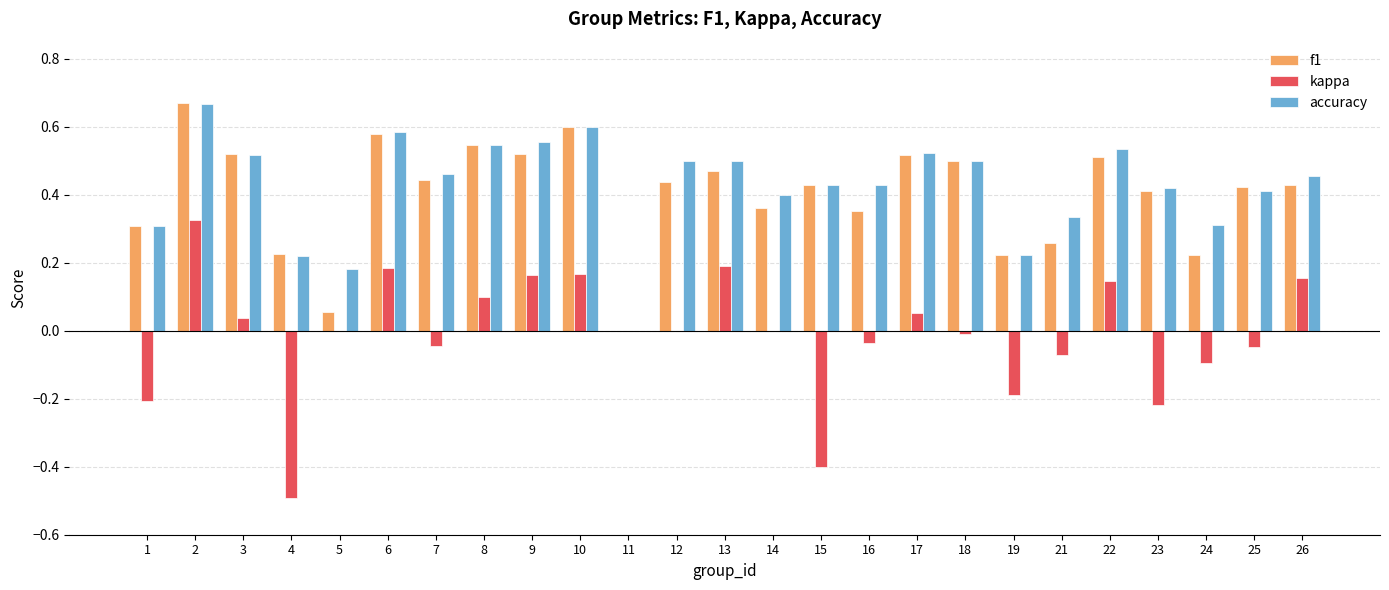

Is the value of accuracy at 7 greater than the value of f1 at 26?

Yes